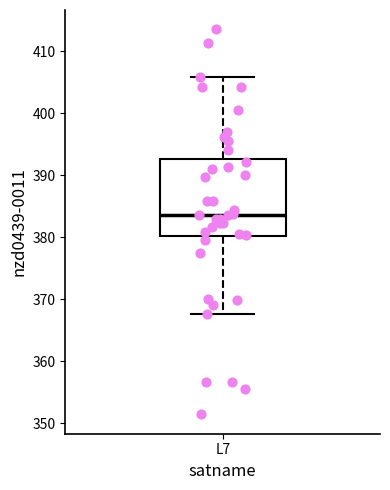

Transcribe this box plot: give where the median line is, the range the box spans, and where the two whiskers end, as read against the y-axis. The values are not printed on the chart, so give them approximately, as read against the axis.

median 384, box 380 to 393, whiskers 368 to 406